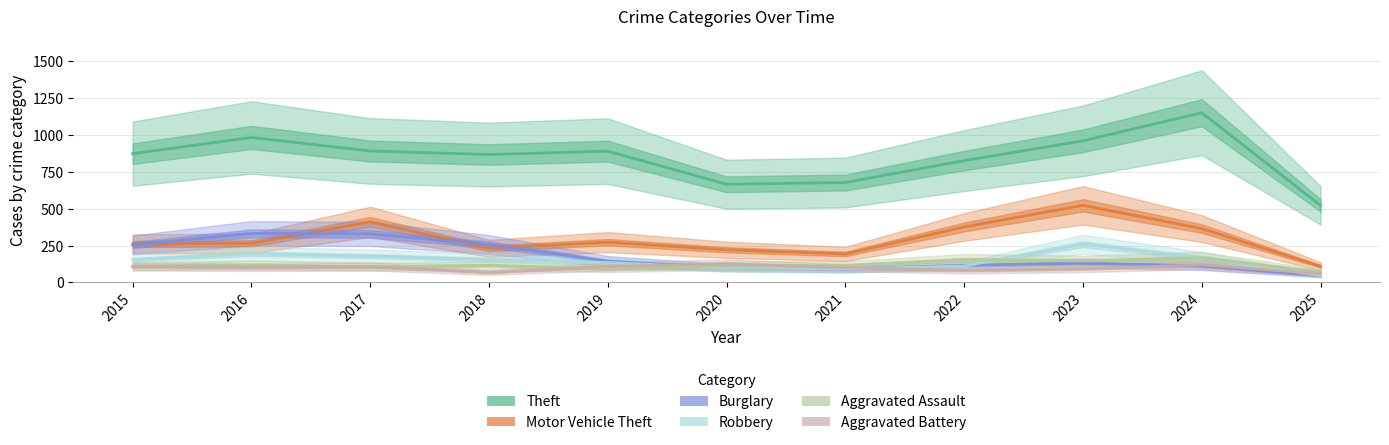

What value does the Robbery series have at 2019, to the nearest 5?

135